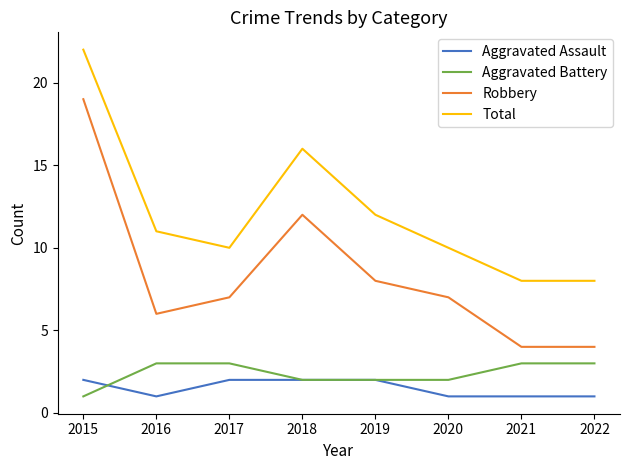

What is the greatest value displayed?

22